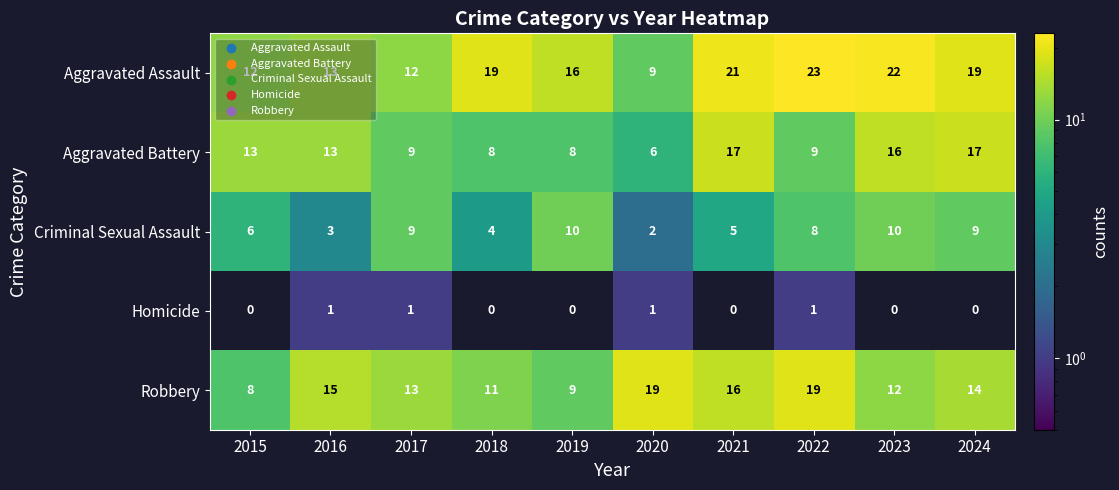

Is it true that Criminal Sexual Assault equals 1 at 2016?

False